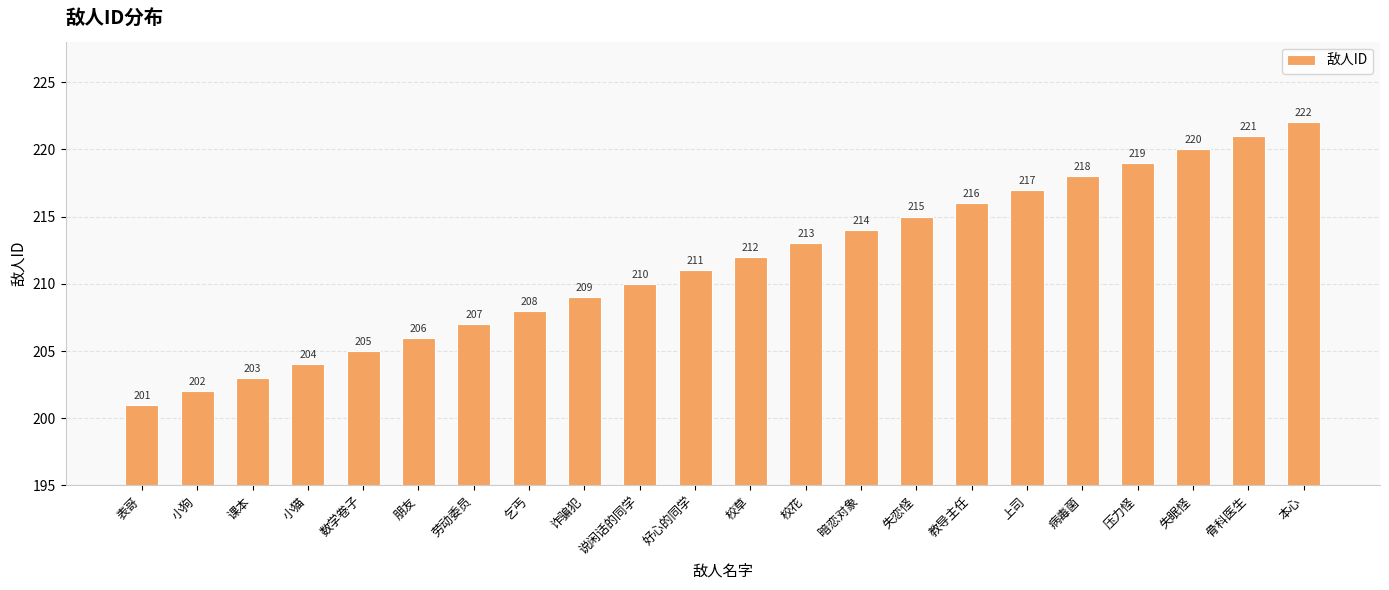

Does the chart contain stacked bars?

No